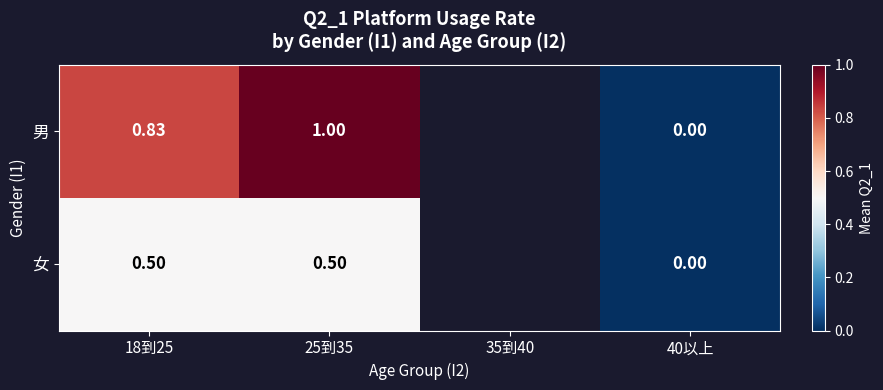

How many data points does each series have?

4